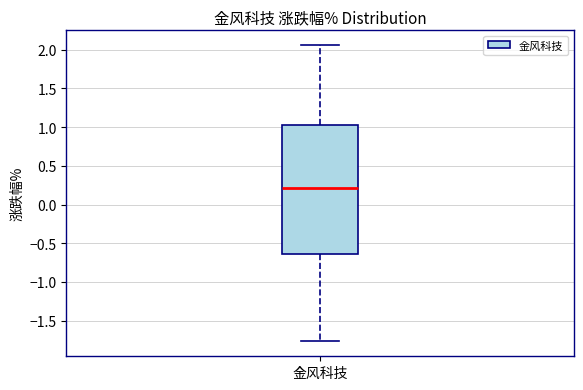

Transcribe this box plot: give where the median line is, the range the box spans, and where the two whiskers end, as read against the y-axis. The values are not printed on the chart, so give them approximately, as read against the axis.

median 0.20, box -0.65 to 1.05, whiskers -1.75 to 2.05